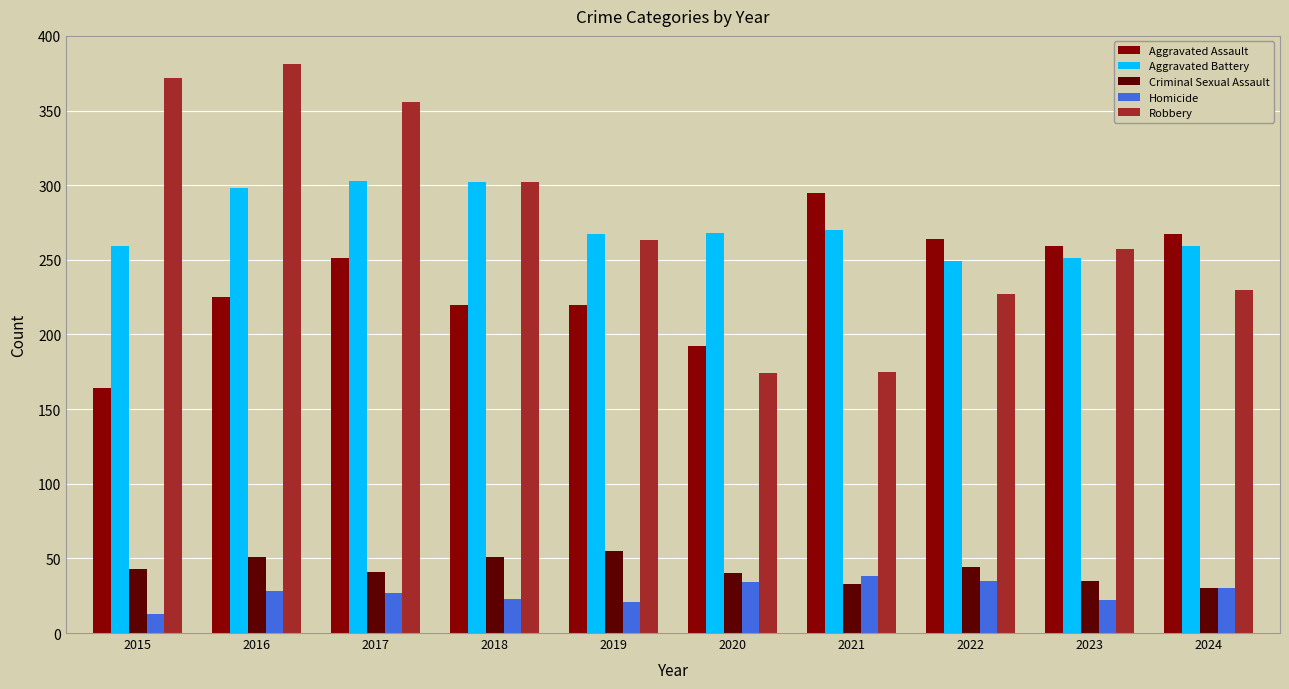

What is the maximum value for Robbery?

381